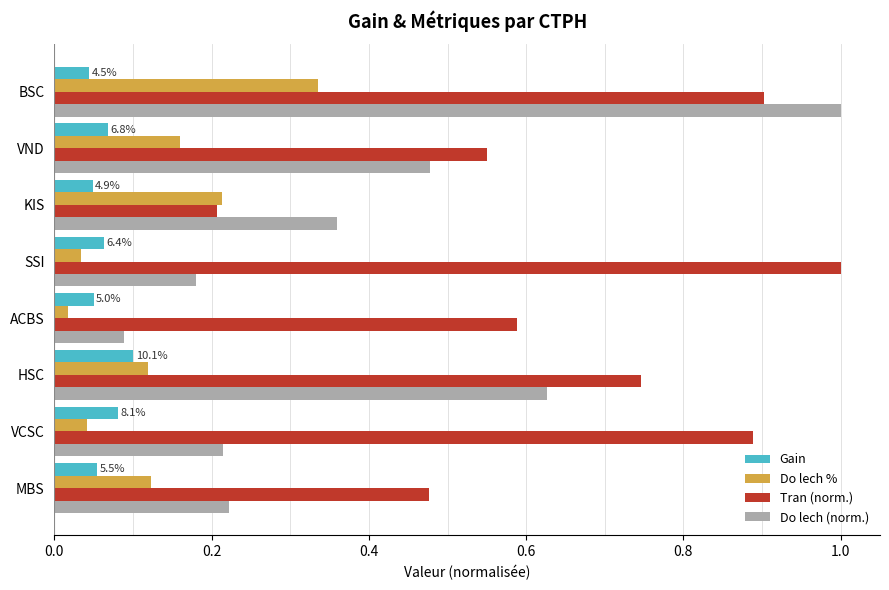

At which label does Tran (norm.) reach its minimum?

KIS